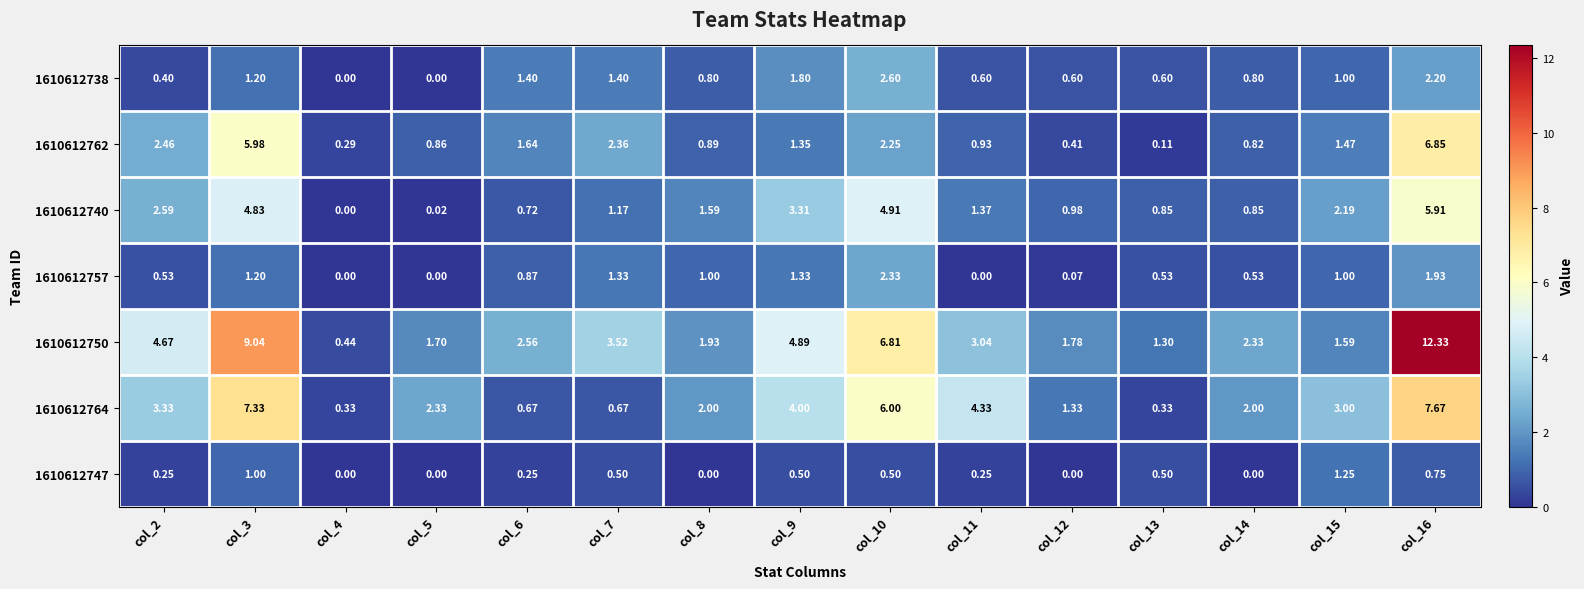

What is the spread (max minus min) of values at col_16?

11.6